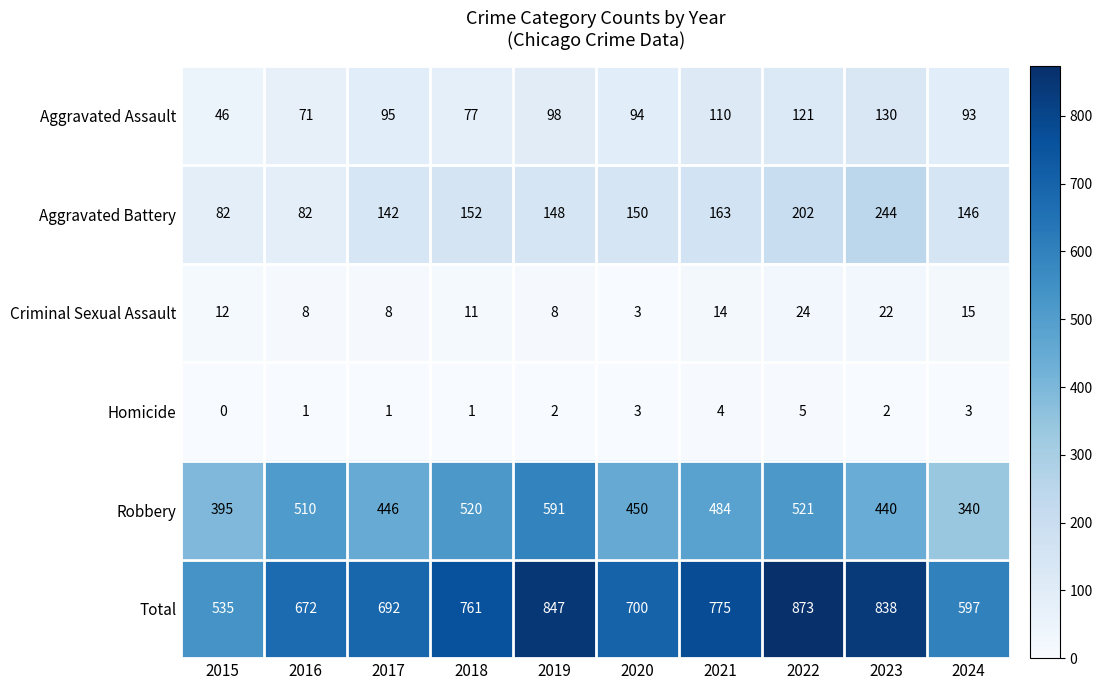

The Aggravated Assault series shows 110 at 2021. True or false?

True